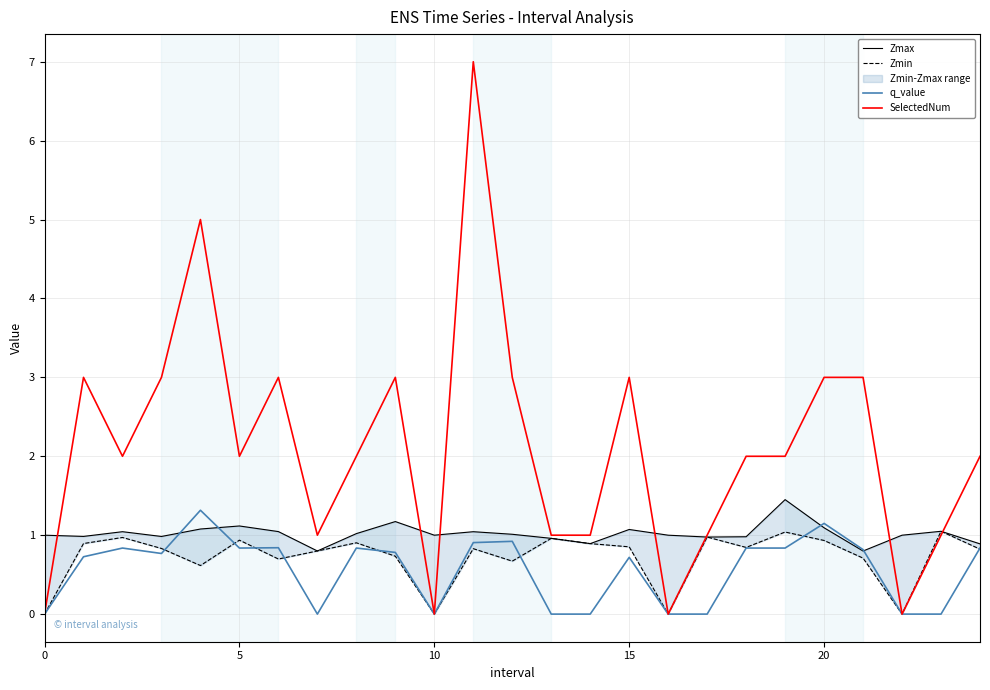

What is the maximum value for SelectedNum?

7.0